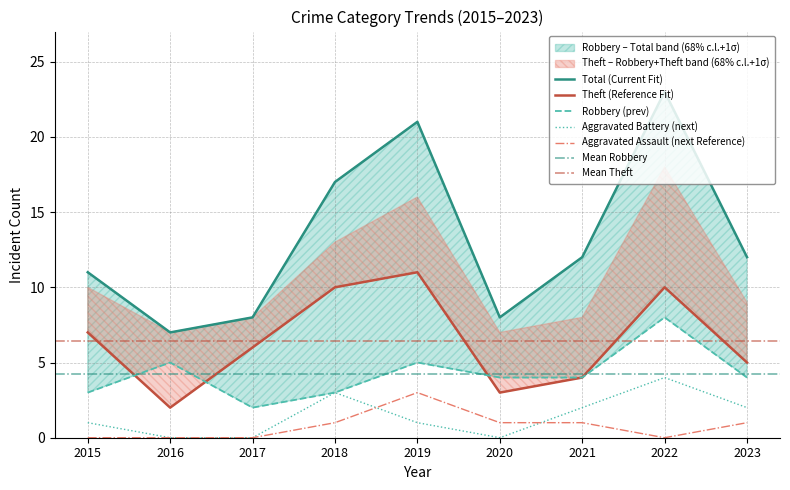

Reading left to right, extract all data points from this chart.

Robbery: 2015=3	2016=5	2017=2	2018=3	2019=5	2020=4	2021=4	2022=8	2023=4
Theft: 2015=7	2016=2	2017=6	2018=10	2019=11	2020=3	2021=4	2022=10	2023=5
Aggravated Battery: 2015=1	2016=0	2017=0	2018=3	2019=1	2020=0	2021=2	2022=4	2023=2
Aggravated Assault: 2015=0	2016=0	2017=0	2018=1	2019=3	2020=1	2021=1	2022=0	2023=1
Total: 2015=11	2016=7	2017=8	2018=17	2019=21	2020=8	2021=12	2022=23	2023=12